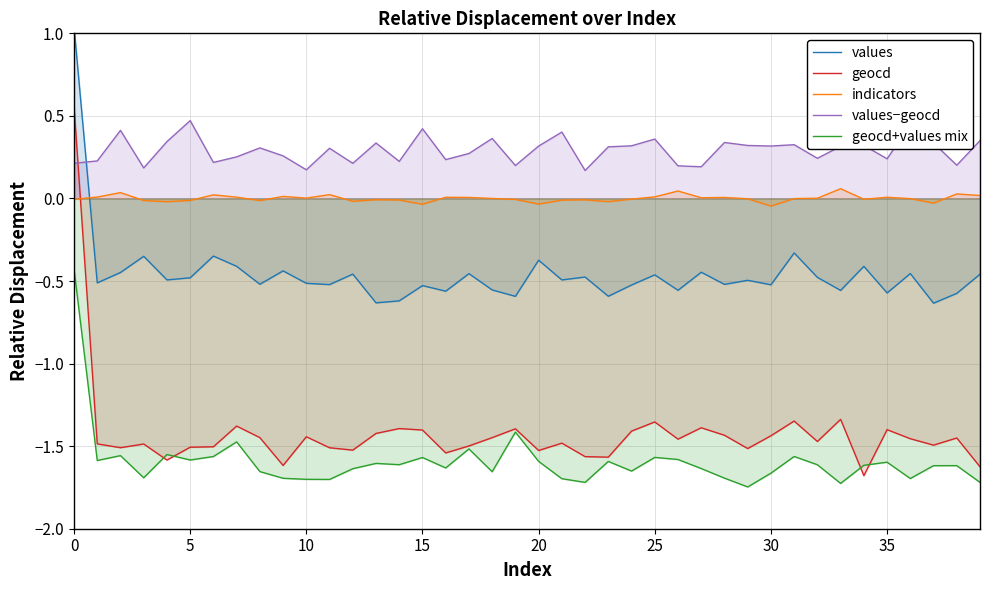

At 30, list the series in order from smallest to largest.

geocd+values mix, geocd, values, indicators, values−geocd